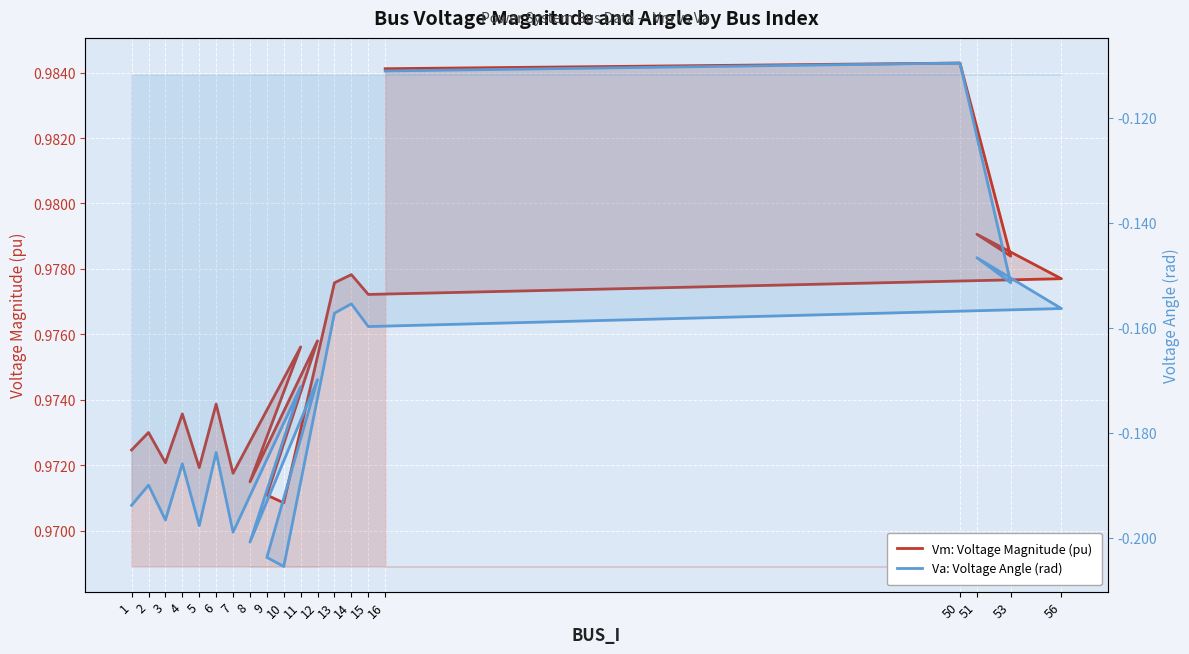

What is the minimum value shown in the chart?

-0.2